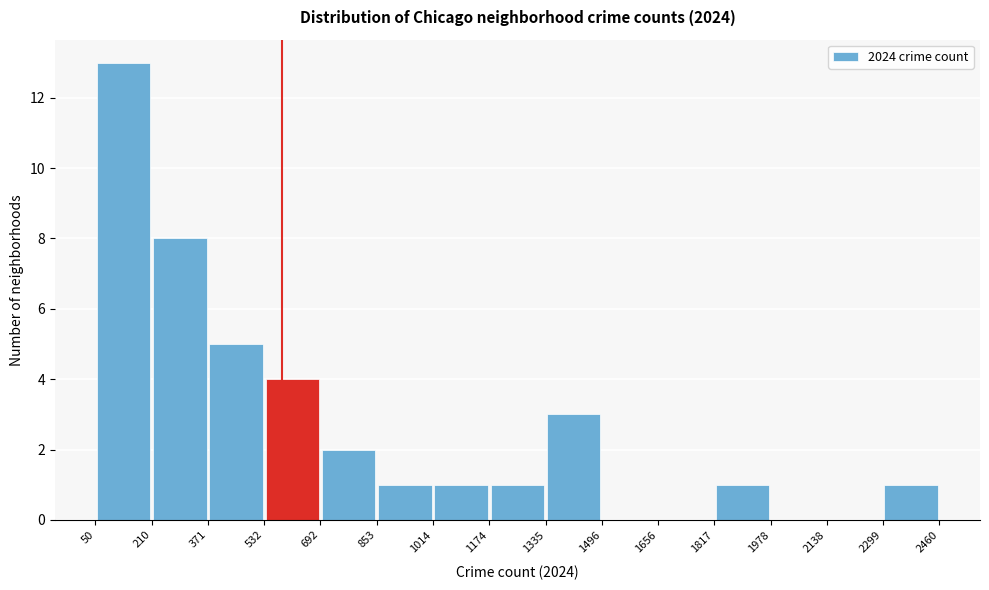

Reading left to right, list every bar in this chart as the range it spans on the x-axis followed by its height. The values are not printed on the chart, so give them approximately, as read against the axis.

50 to 210: 13
210 to 371: 8
371 to 532: 5
532 to 692: 4
692 to 853: 2
853 to 1014: 1
1014 to 1174: 1
1174 to 1335: 1
1335 to 1496: 3
1496 to 1656: 0
1656 to 1817: 0
1817 to 1978: 1
1978 to 2138: 0
2138 to 2299: 0
2299 to 2460: 1